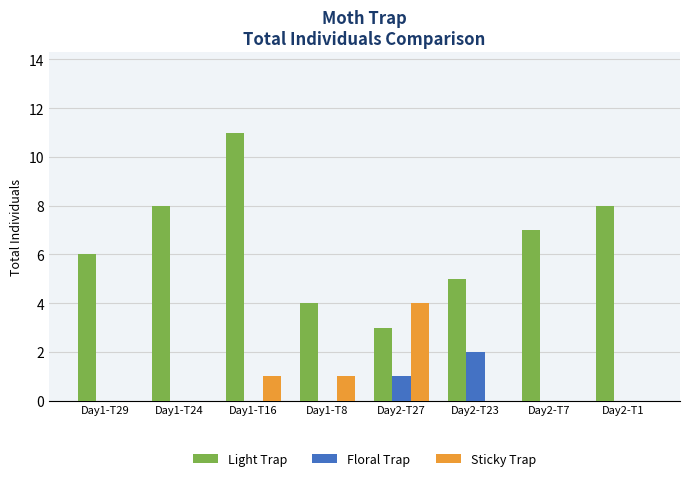

The value of Floral Trap at Day2-T1 is 0. True or false?

True